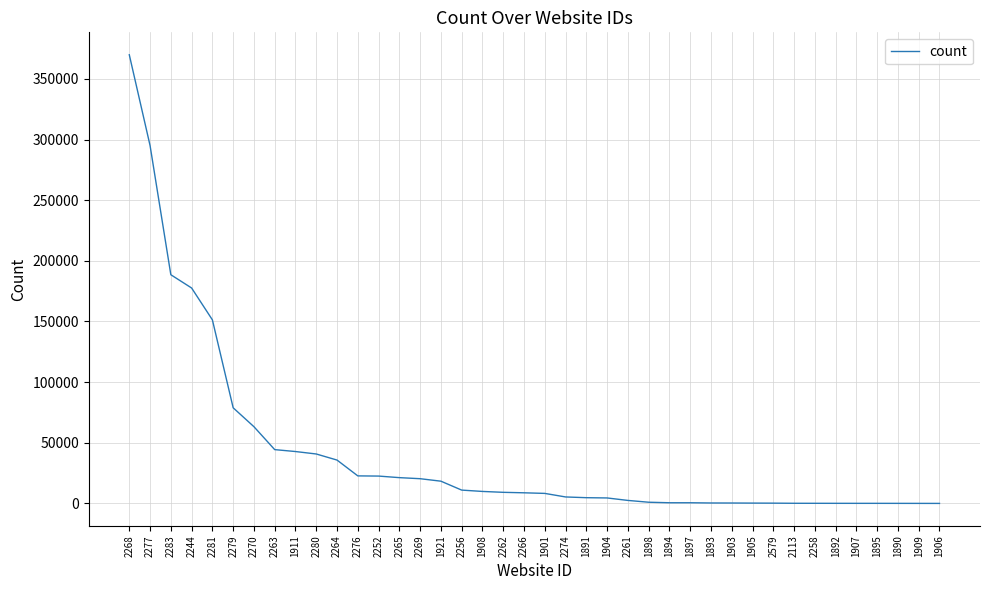

Is it true that the value at 2264 is 15369?

False